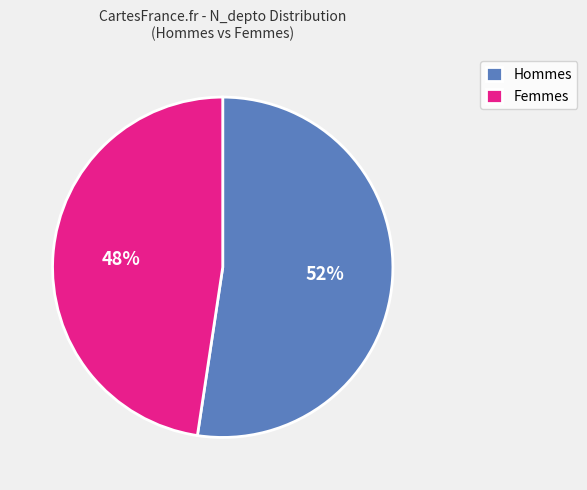

Which slice is the smallest?

Femmes